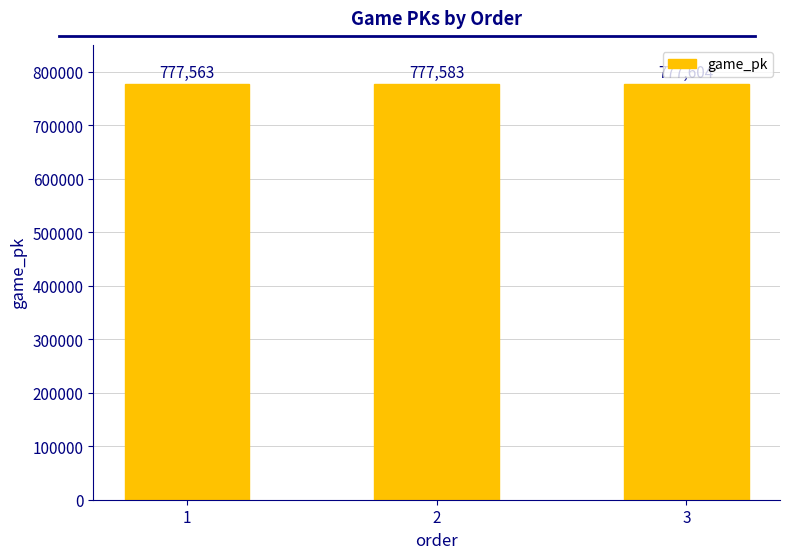

What is the maximum value shown in the chart?

777604